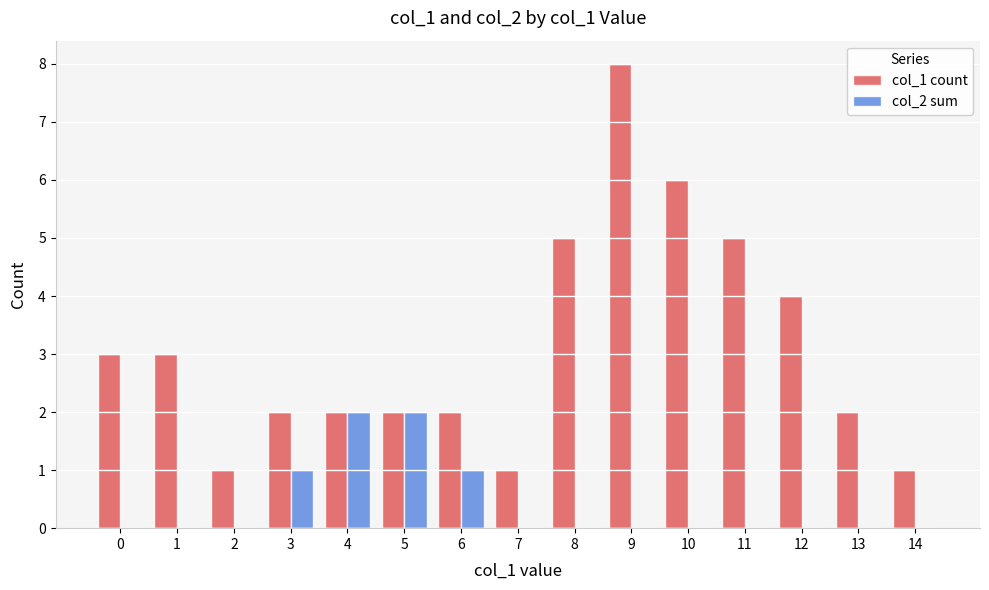

Are the bars horizontal?

No